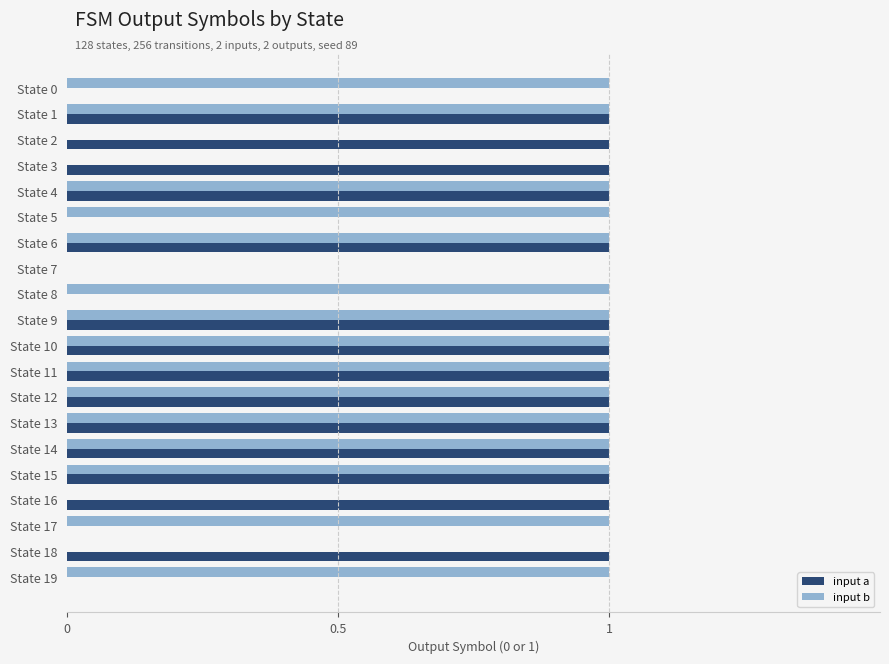

What is the sum of all input a values?

14